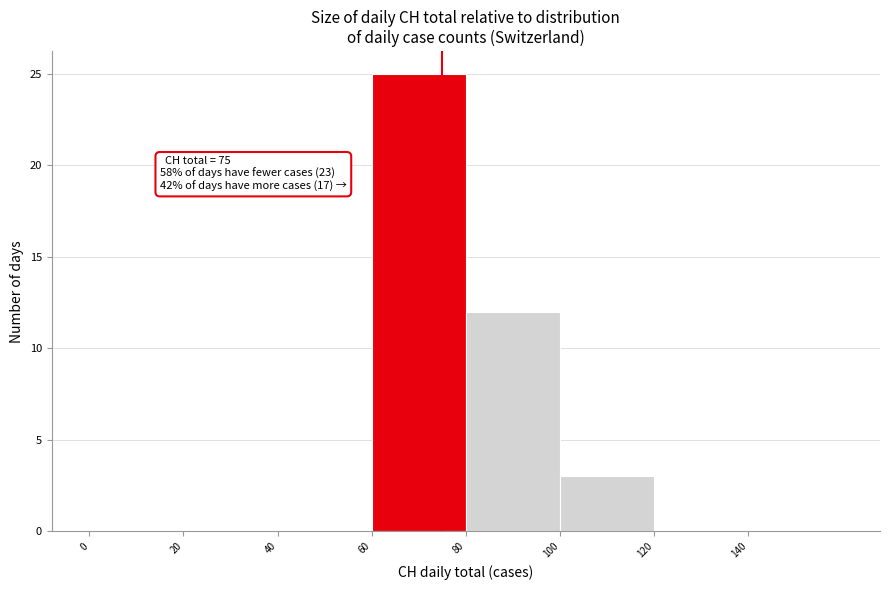

Over which range of the x-axis is the bar tallest?

60 to 80